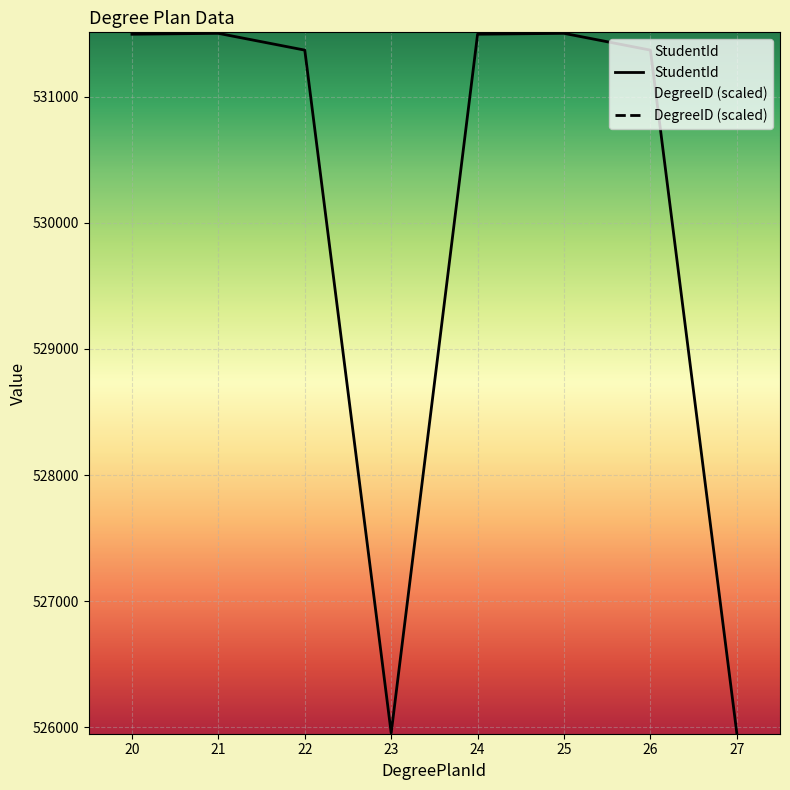

What is the change in value from 20 to 26?

-126